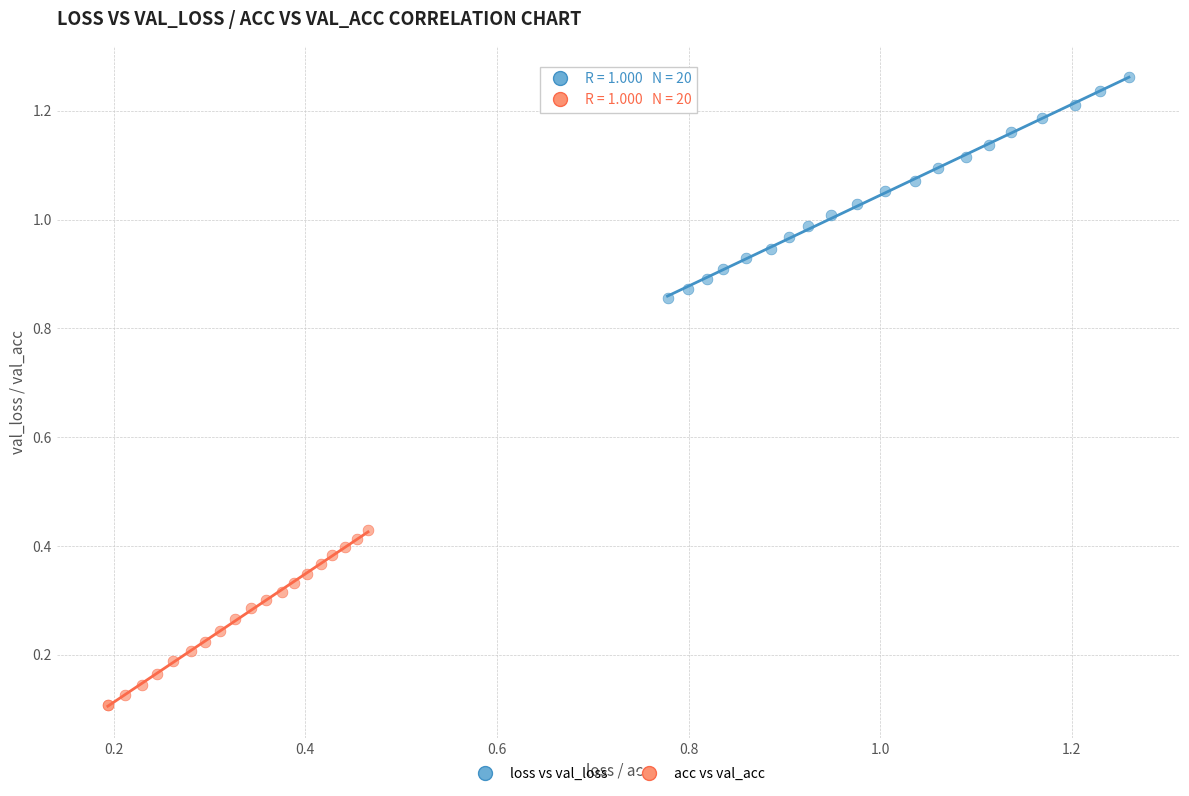

What are all the series names shown in the legend?

loss vs val_loss, acc vs val_acc